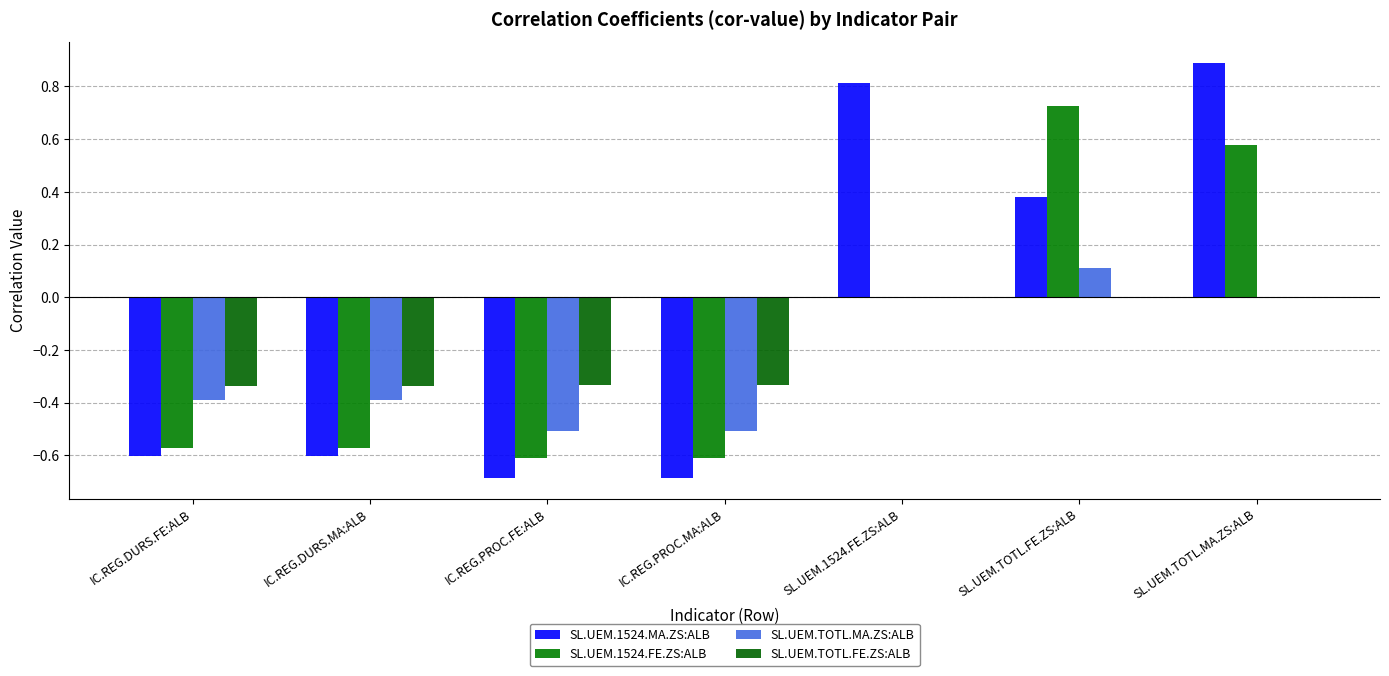

What is the sum of all SL.UEM.TOTL.MA.ZS:ALB values?

-1.7